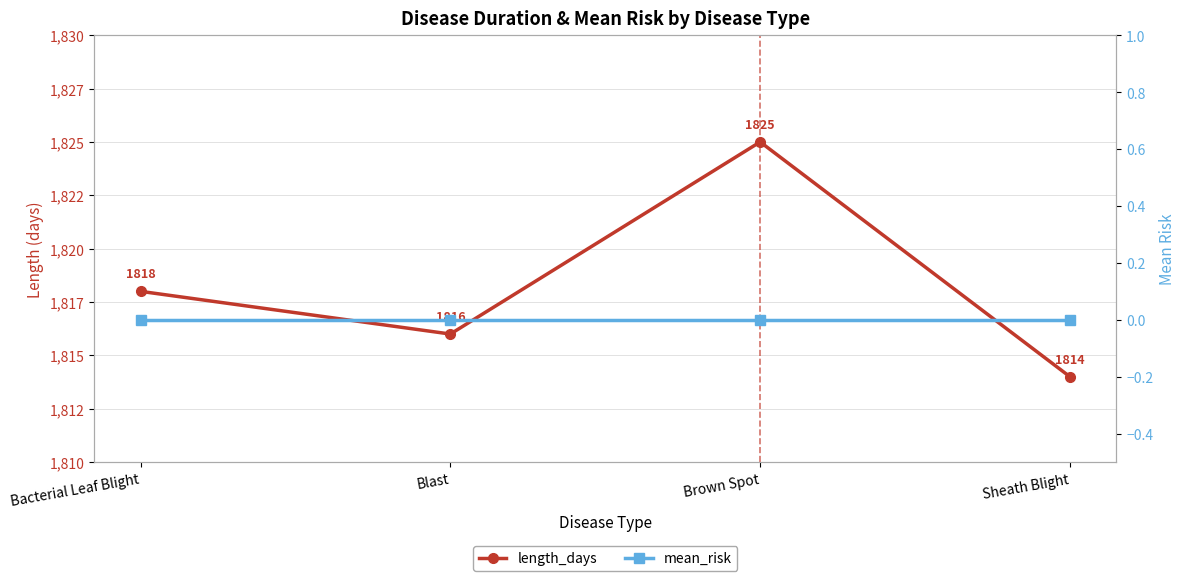

What is the average value of the length_days series?

1818